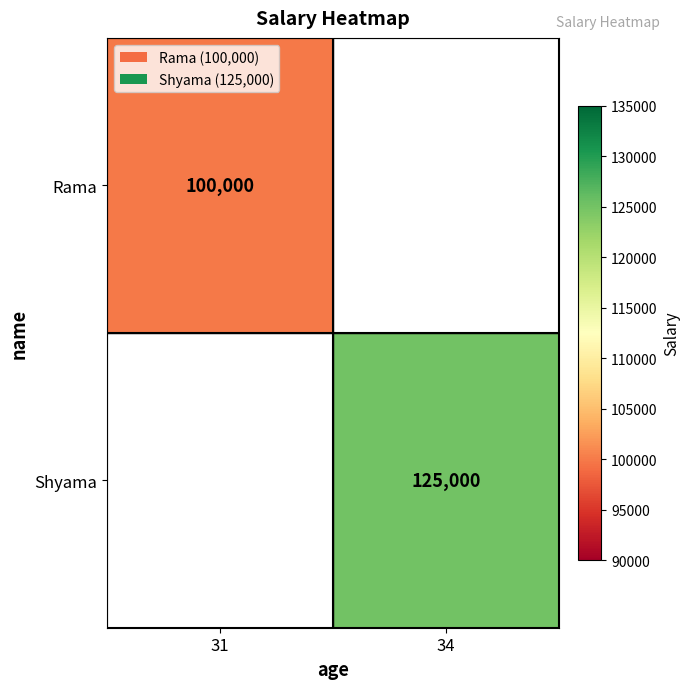

True or false: Shyama has a value of 125000 at 34.

True